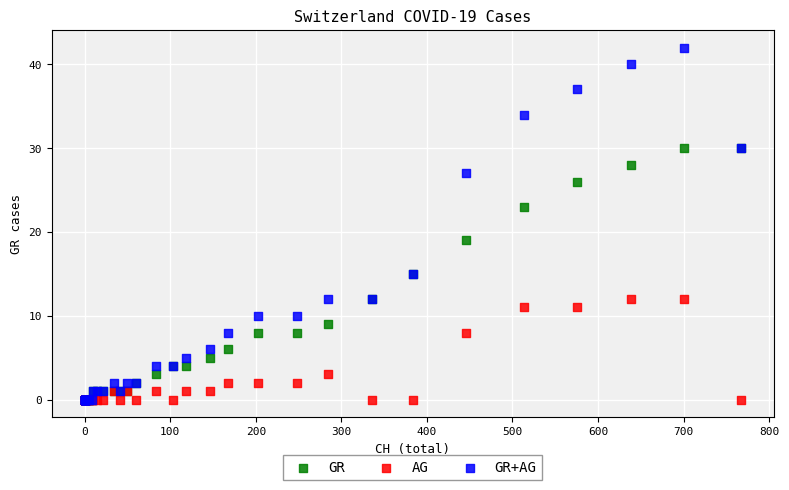

What are all the series names shown in the legend?

GR, AG, GR+AG